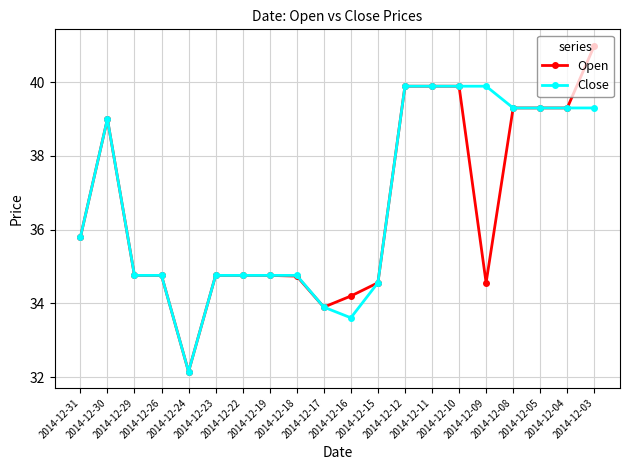

At how many categories does at least one series exceed 33?

19